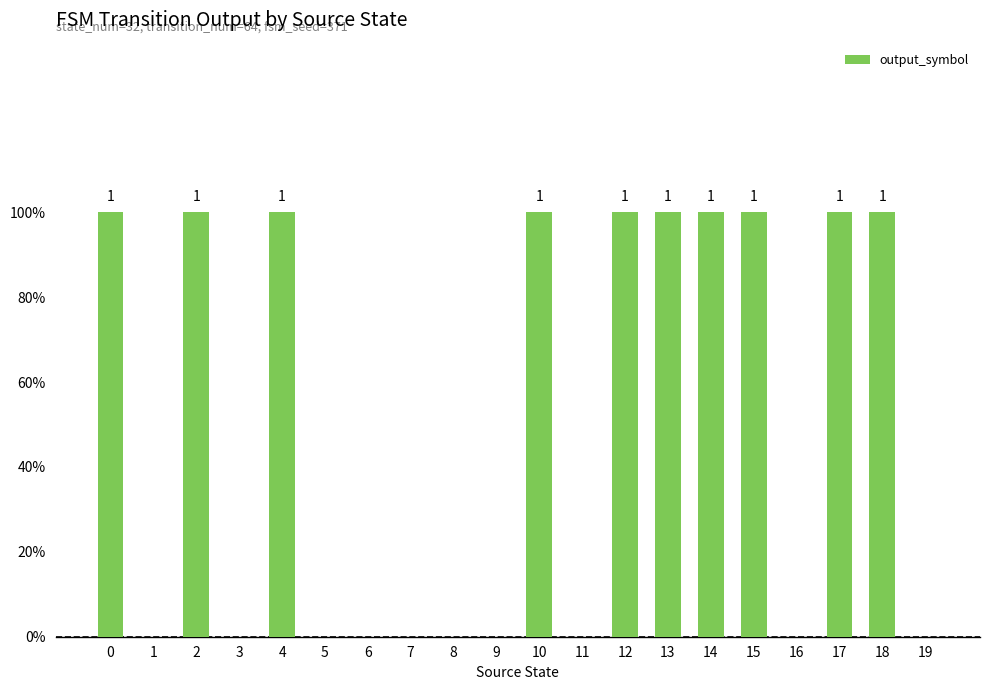

What is the difference between the maximum and minimum values?

1